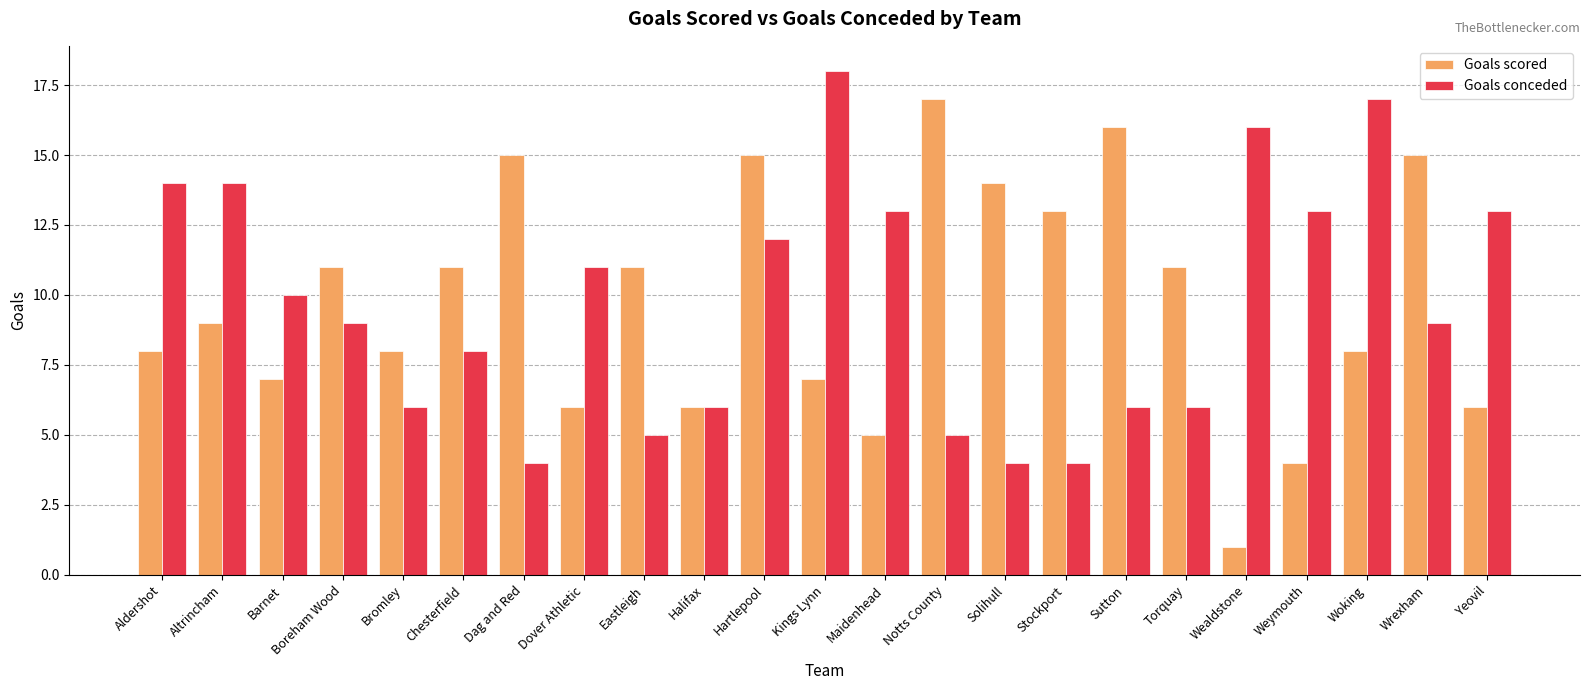

How many groups of bars are there?

23